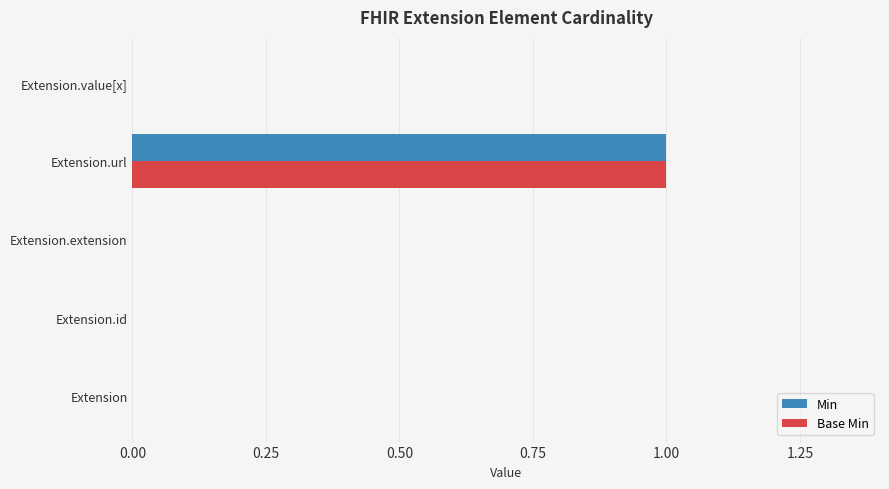

Which category has the highest value in the Min series?

Extension.url